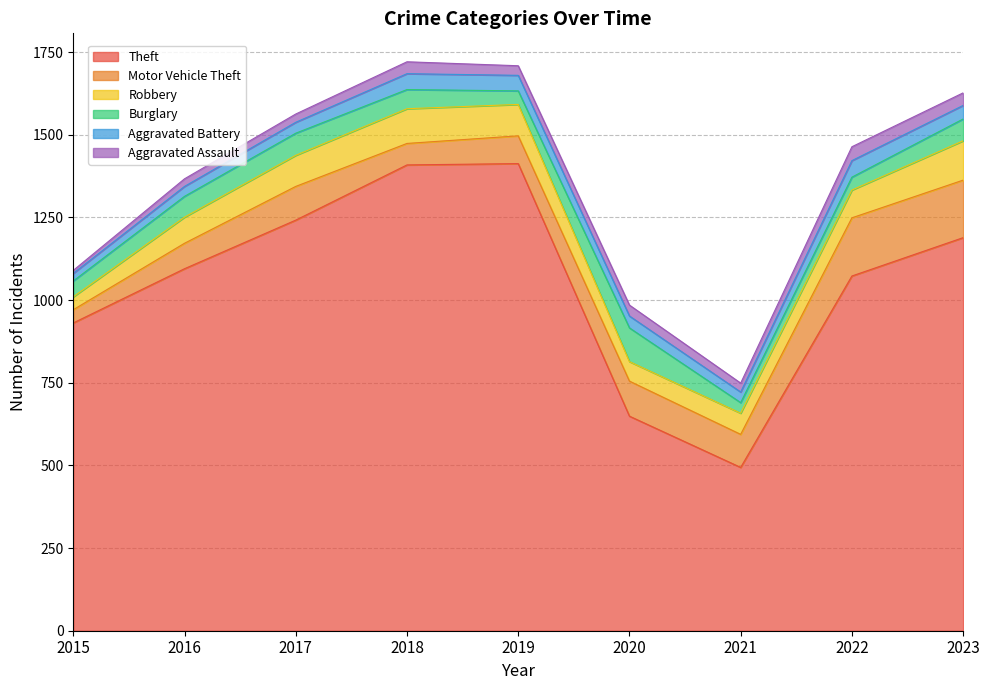

At which label does Burglary reach its peak?

2020